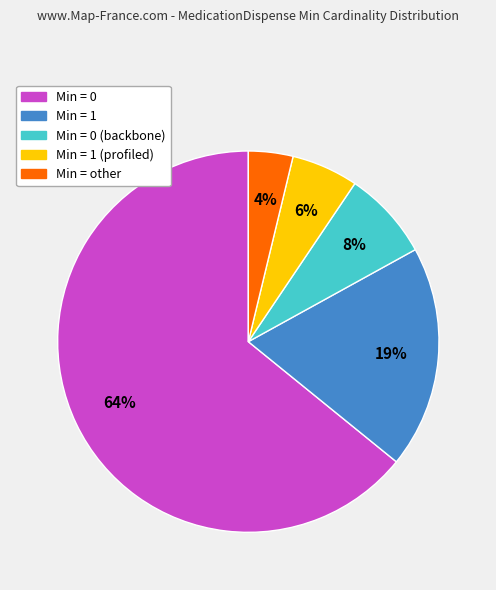

Does any single category account for the majority?

Yes